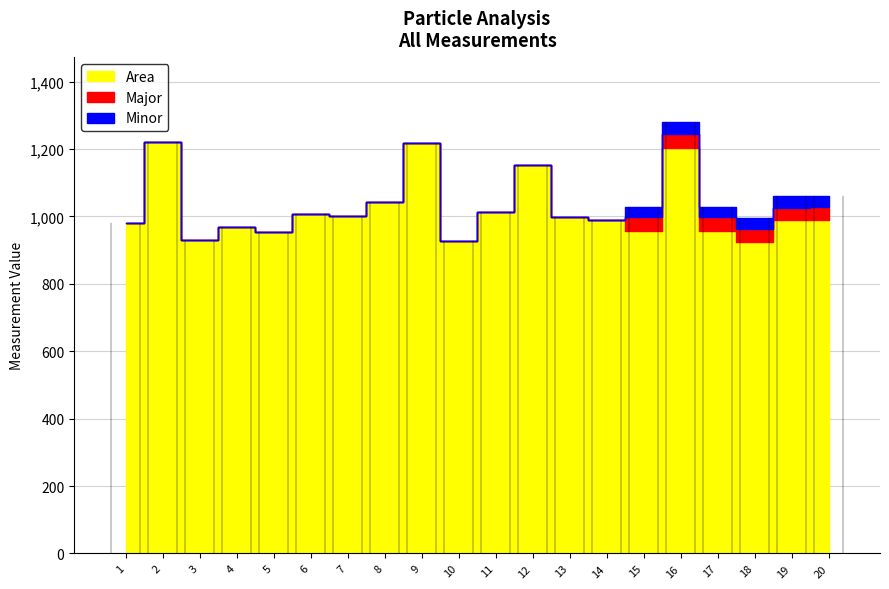

Reading left to right, extract all data points from this chart.

Area: 1=980.0	2=1221.0	3=929.0	4=968.0	5=954.0	6=1008.0	7=1002.0	8=1042.0	9=1219.0	10=928.0	11=1014.0	12=1152.0	13=997.0	14=990.0	15=958.0	16=1202.0	17=958.0	18=925.0	19=988.0	20=989.0
Major: 1=0.0	2=0.0	3=0.0	4=0.0	5=0.0	6=0.0	7=0.0	8=0.0	9=0.0	10=0.0	11=0.0	12=0.0	13=0.0	14=0.0	15=38.8	16=41.5	17=38.9	18=37.3	19=37.7	20=38.4
Minor: 1=0.0	2=0.0	3=0.0	4=0.0	5=0.0	6=0.0	7=0.0	8=0.0	9=0.0	10=0.0	11=0.0	12=0.0	13=0.0	14=0.0	15=31.4	16=36.9	17=31.3	18=31.6	19=33.4	20=32.8